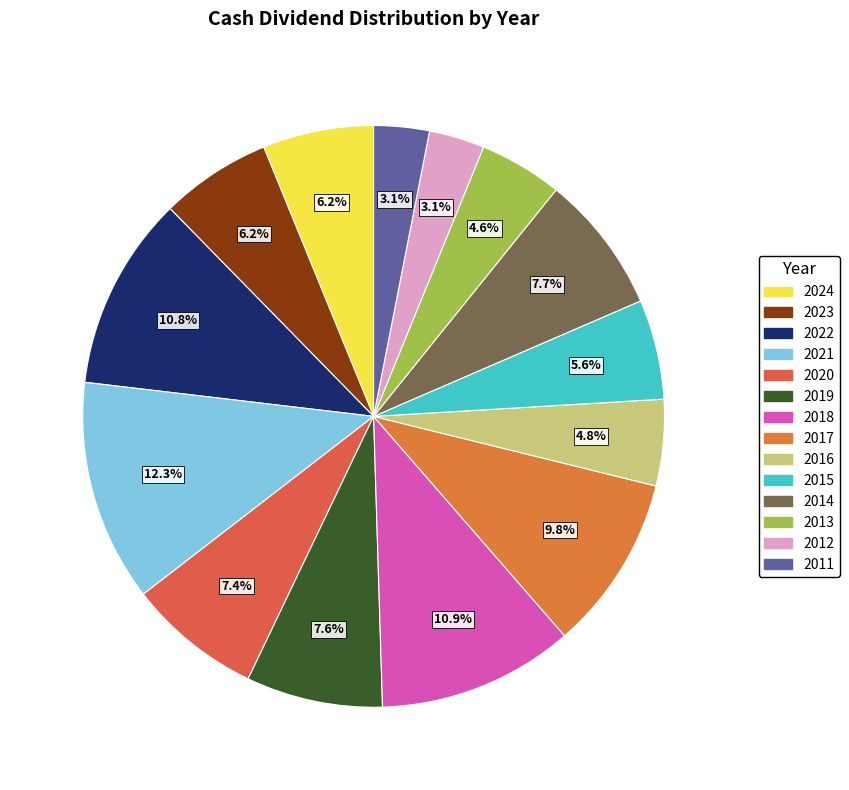

Is it true that 2012 is 3% of the pie?

True